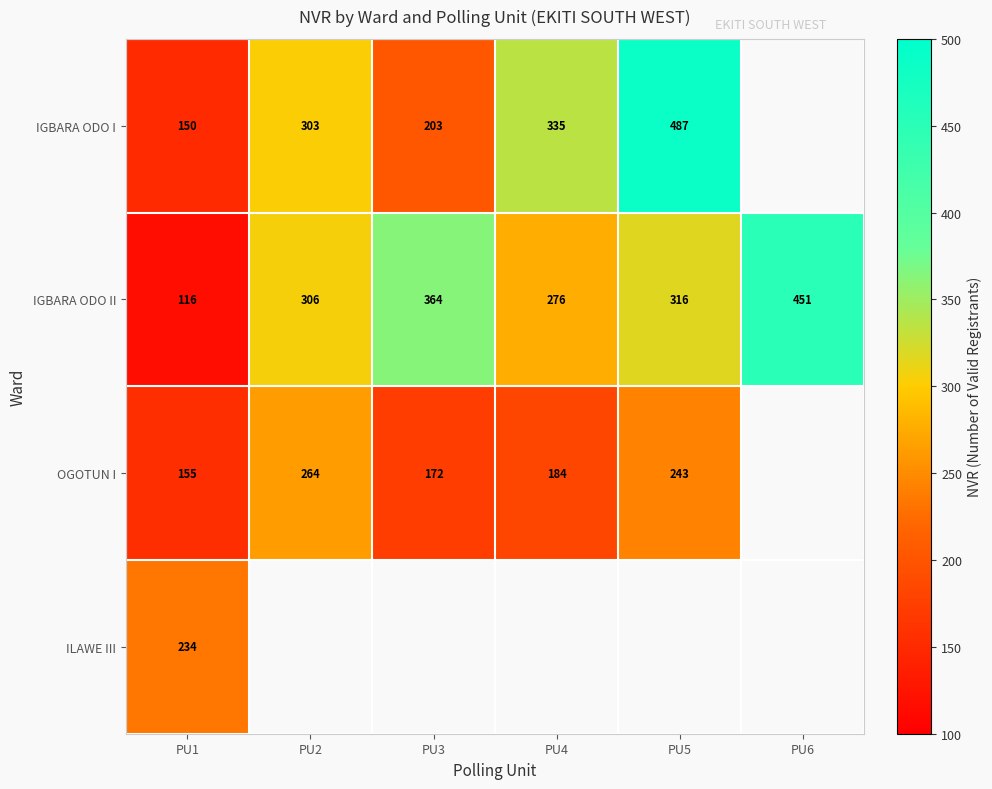

What is the difference between the highest and lowest values at PU5?

244.0